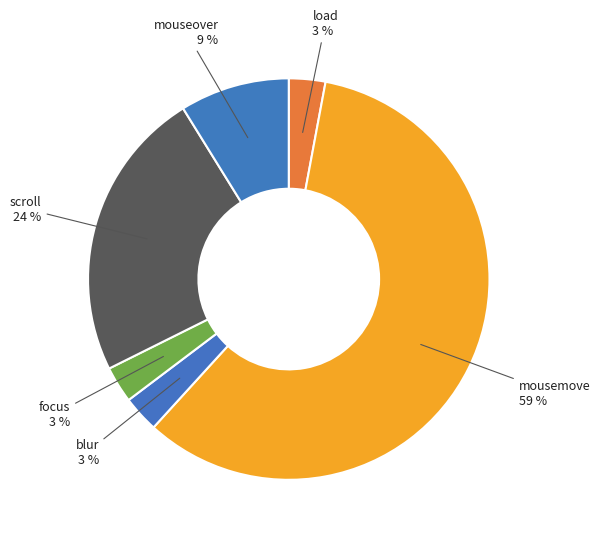

The mousemove slice represents 59% of the pie. True or false?

True